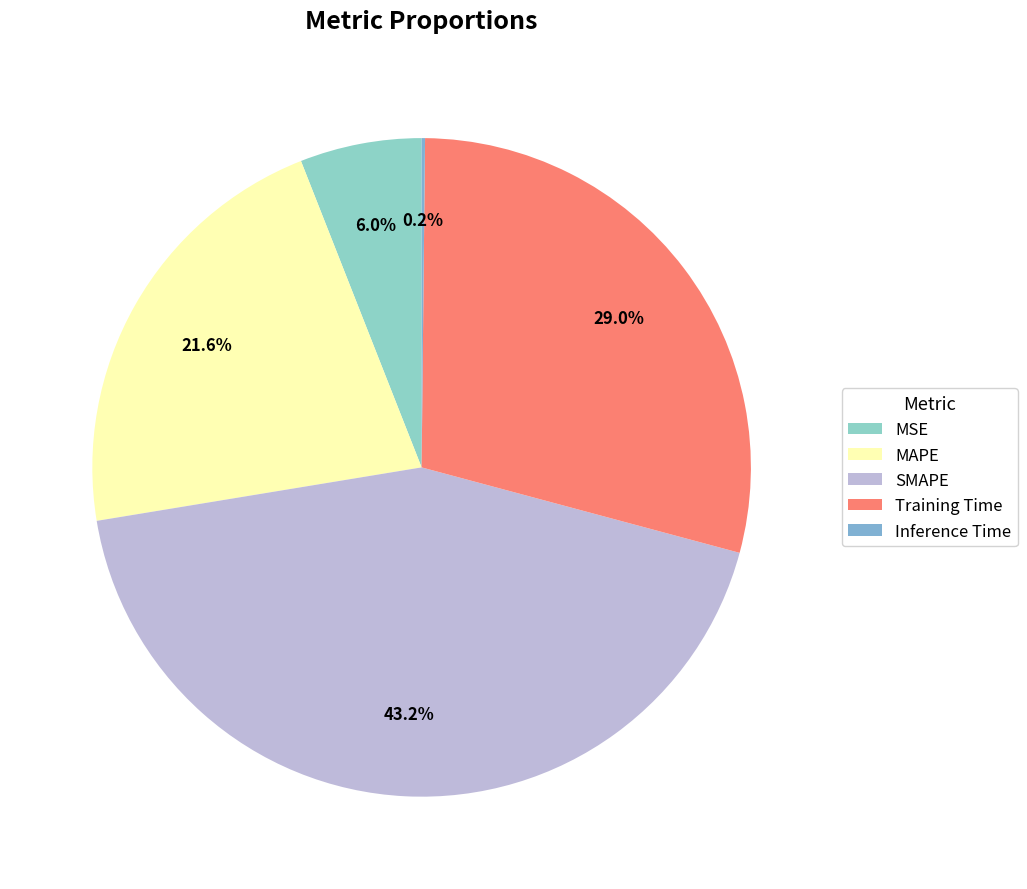

Is it true that Training Time is 35% of the pie?

False